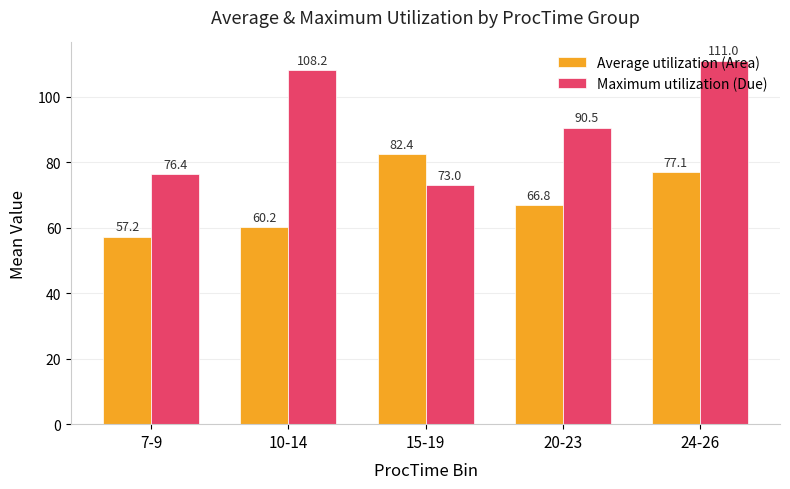

List the labels in order of Maximum utilization (Due) value, smallest first.

15-19, 7-9, 20-23, 10-14, 24-26